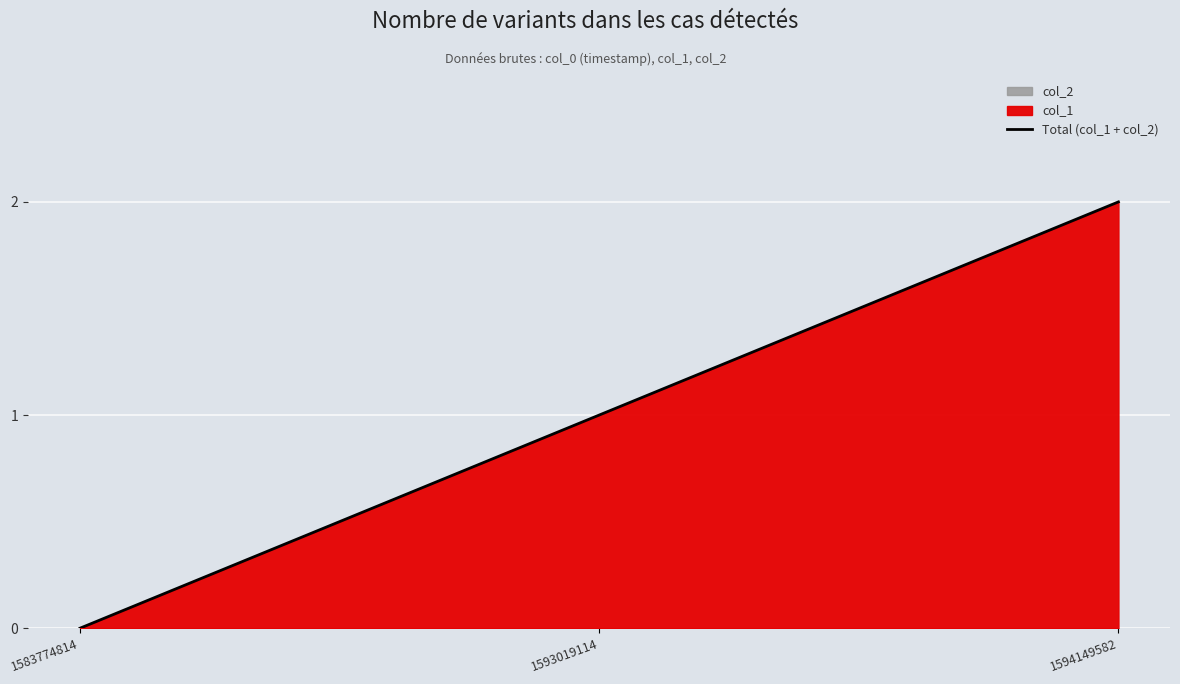

What is the greatest value displayed?

2